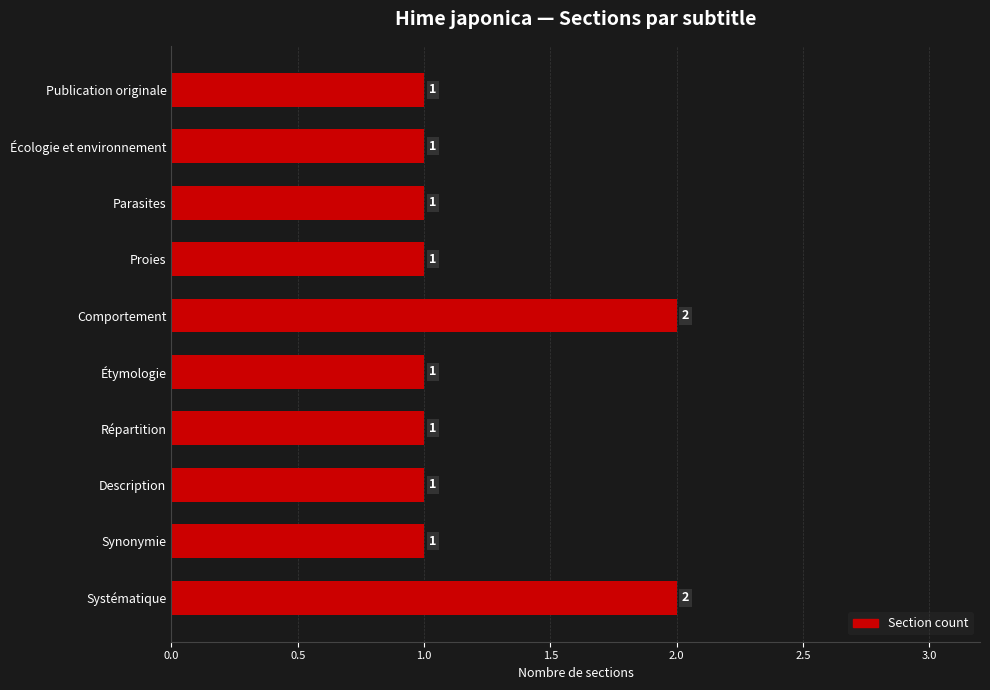

Reading bottom to top, transcribe all the data shown in this chart.

2	1	1	1	1	2	1	1	1	1